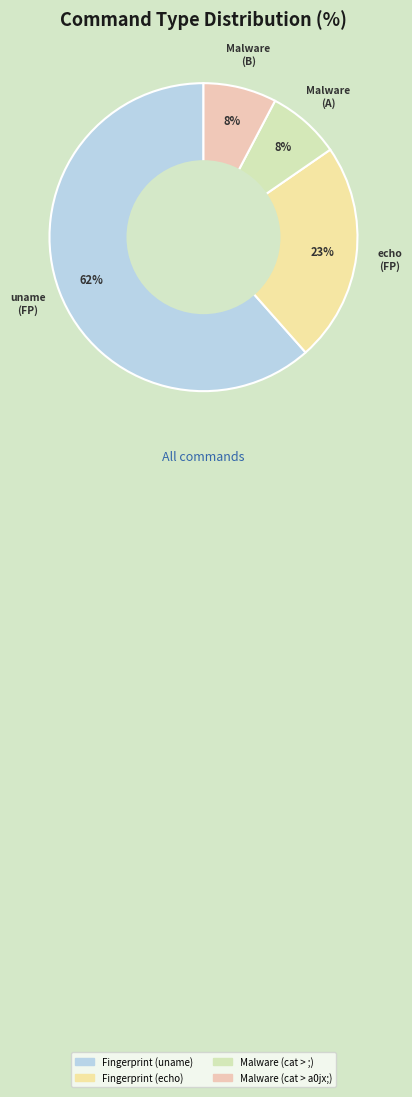

To the nearest percent, what percentage of the pie is Fingerprint (echo)?

23%